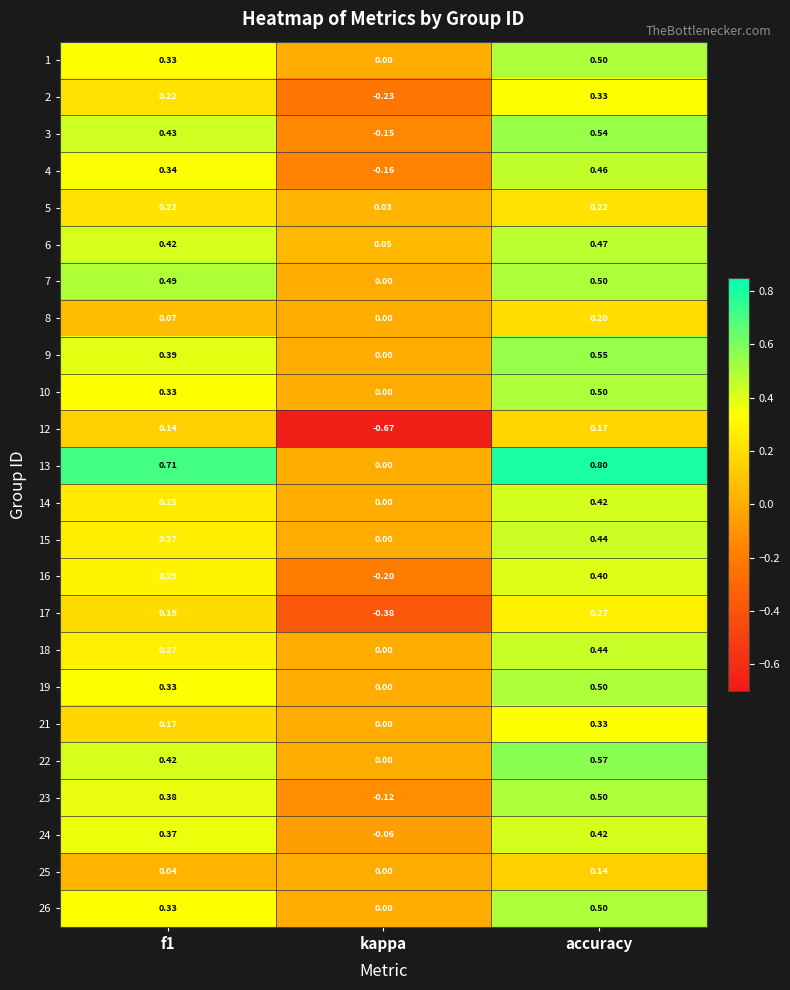

Which series has the largest range (max minus min)?

12